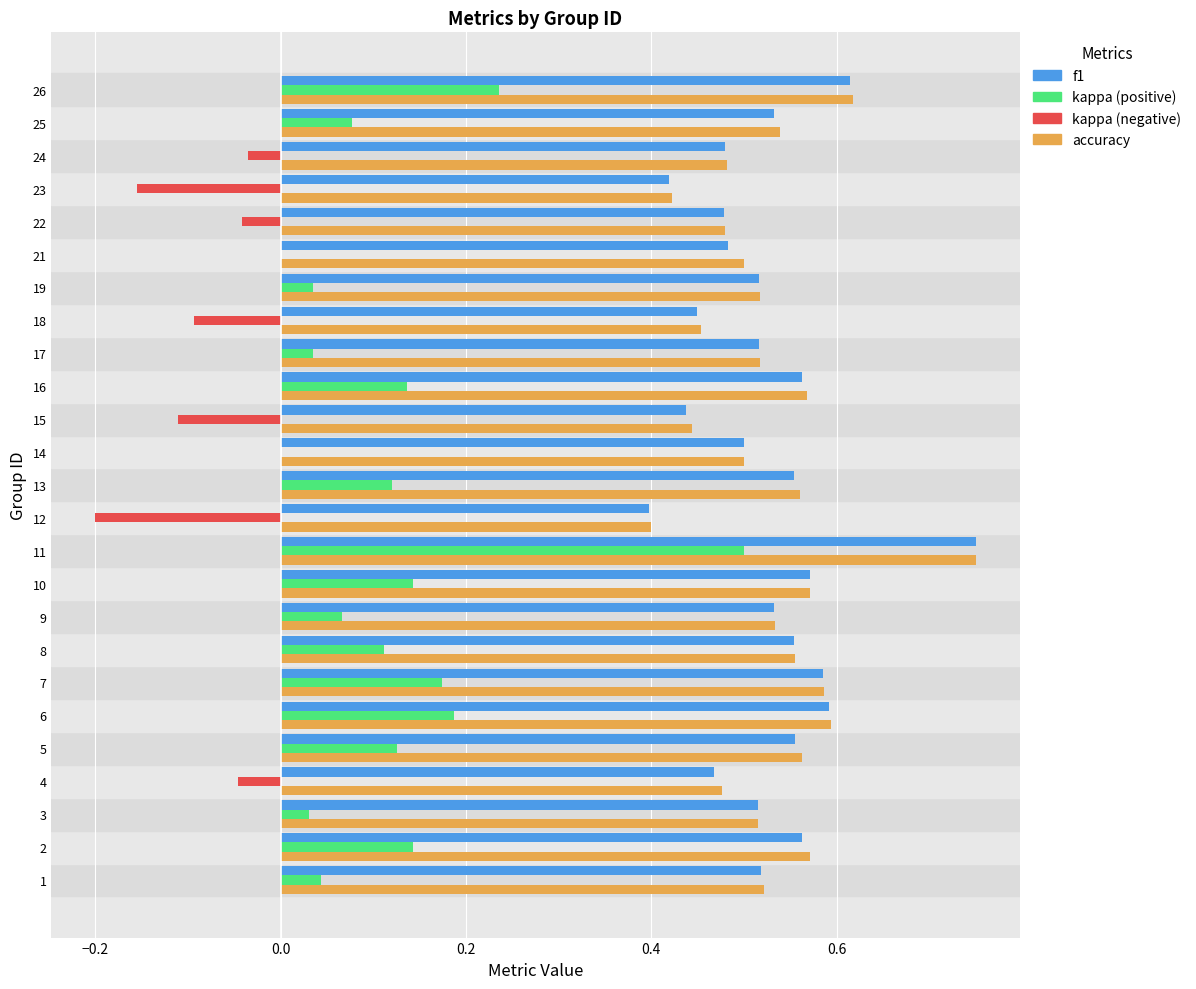

Which label corresponds to the largest value in the chart?

11